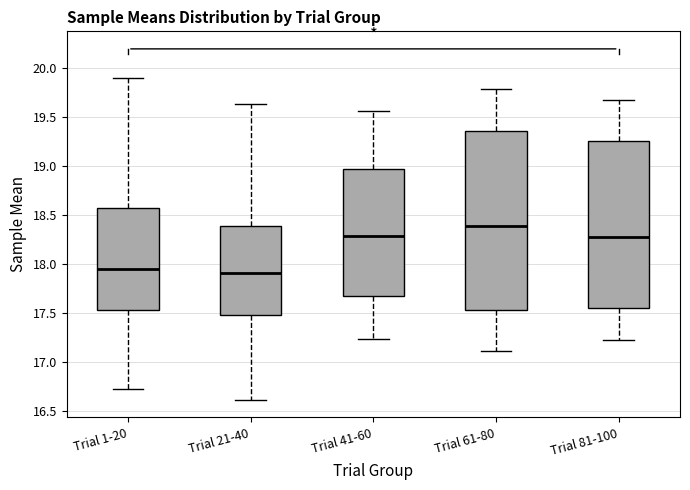

Comparing the boxes themselves (not the whiskers), which one is the tallest?

Trial 61-80